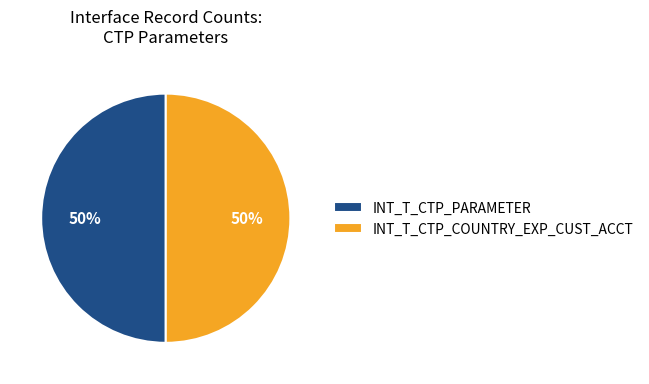

Is it true that INT_T_CTP_COUNTRY_EXP_CUST_ACCT is 38% of the pie?

False